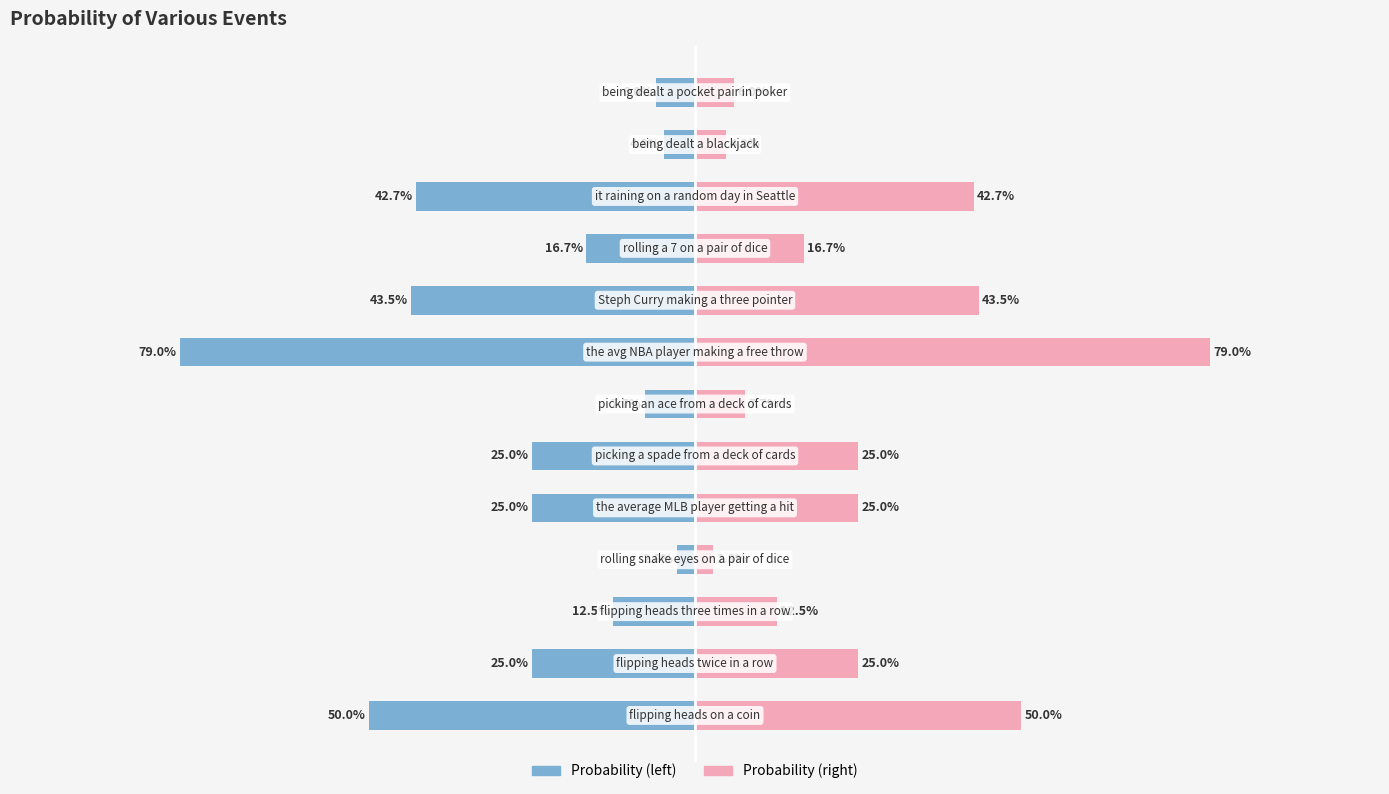

What is the change in value from flipping heads on a coin to the average MLB player getting a hit?

-0.2